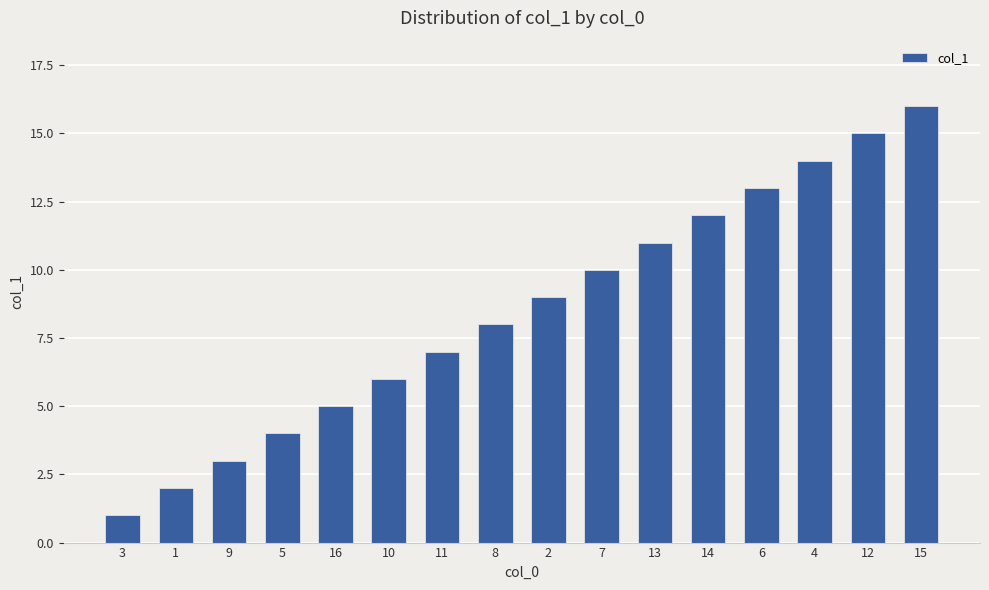

The value at 8 is 8. True or false?

True